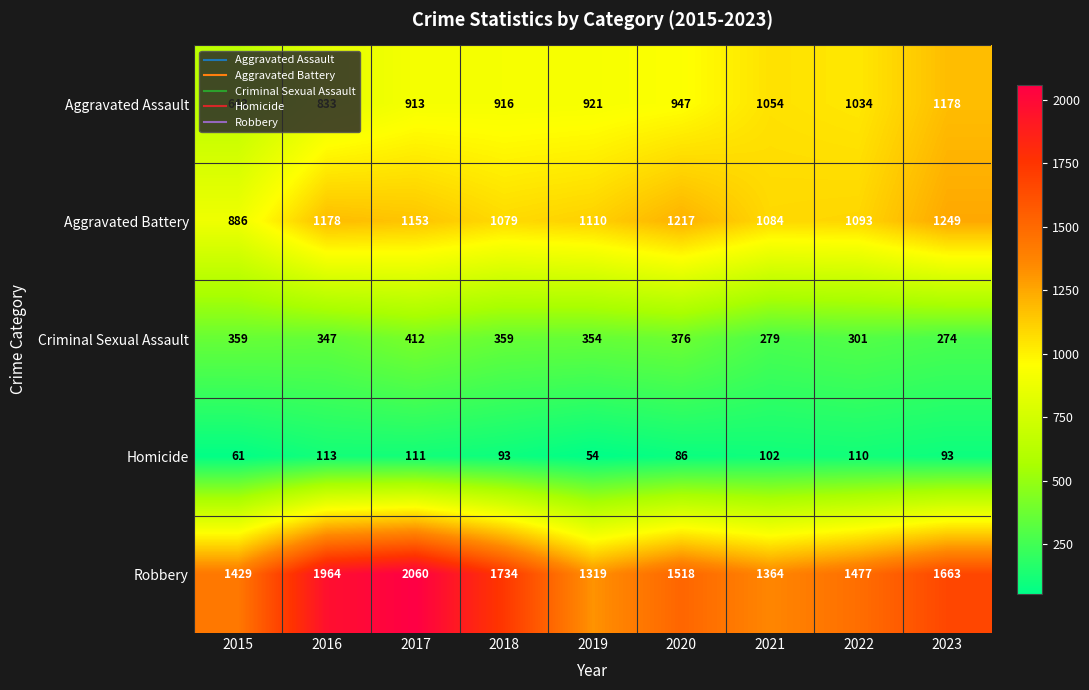

How many data points in Homicide are less than 93?

3